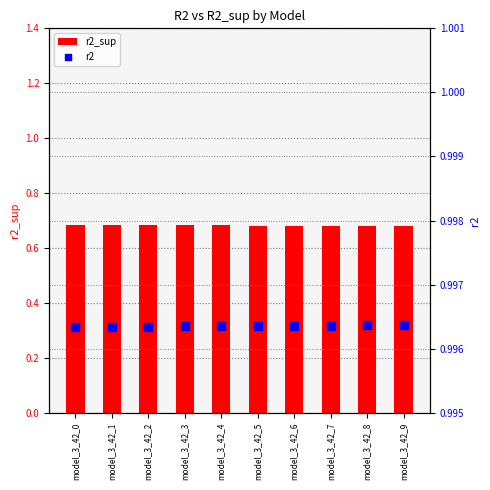

At which category is the sum across all series the highest?

model_3_42_0